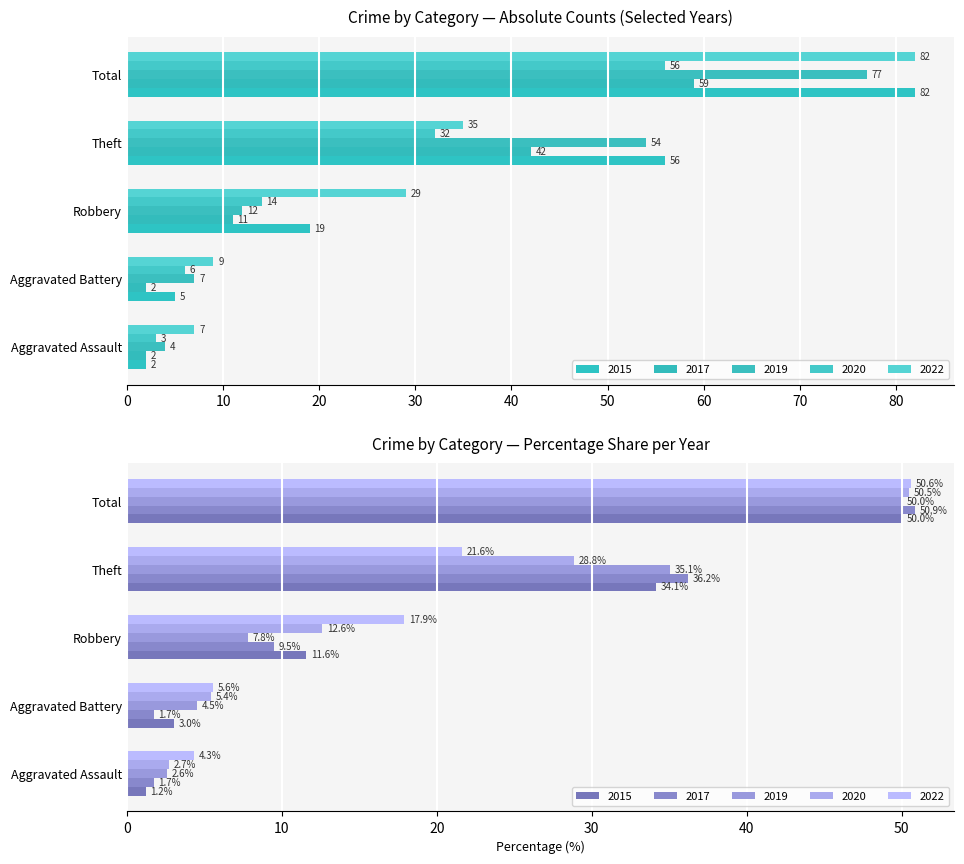

Rank the series at Aggravated Assault from highest to lowest value.

2022, 2019, 2020, 2015, 2017, 2016